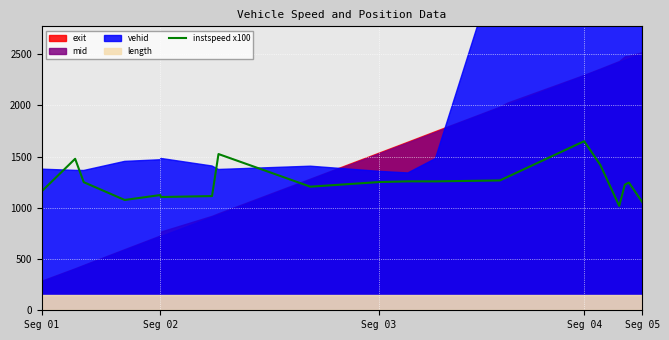

Count the number of categories in the chart.

20